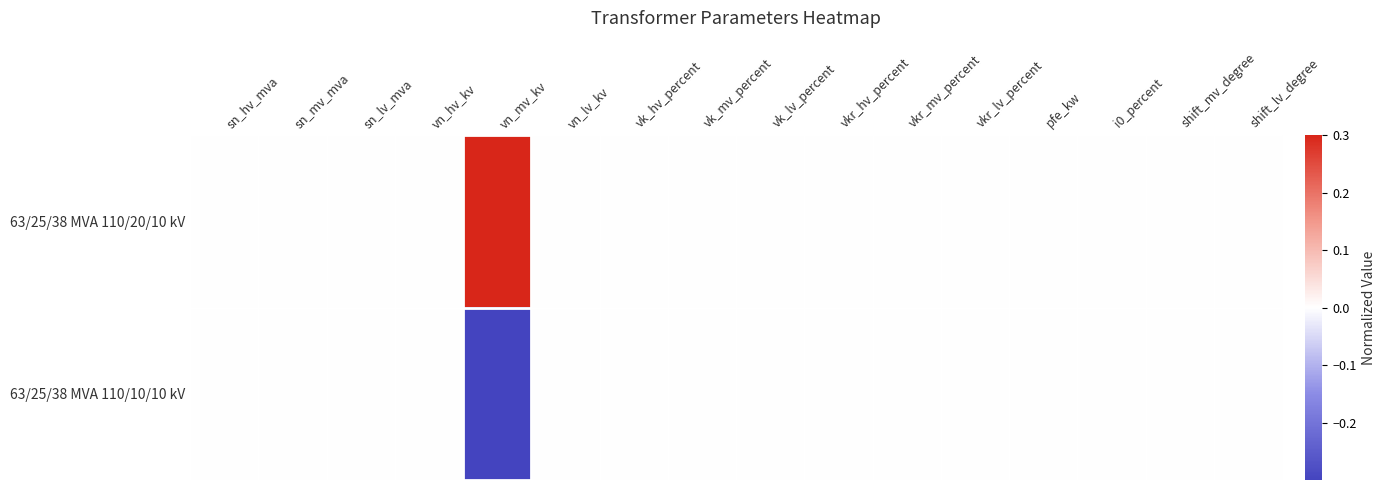

What is the greatest value displayed?

0.3